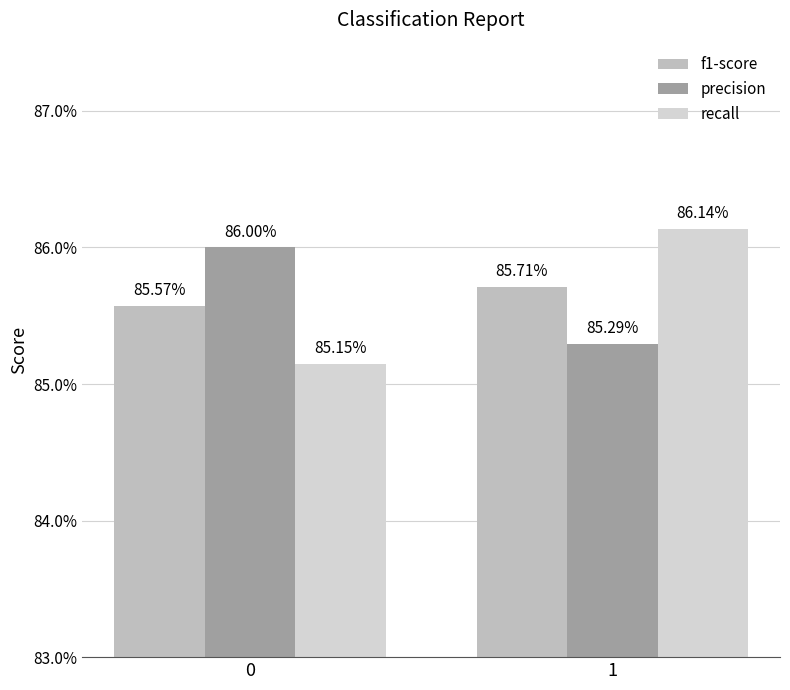

What are all the series names shown in the legend?

f1-score, precision, recall